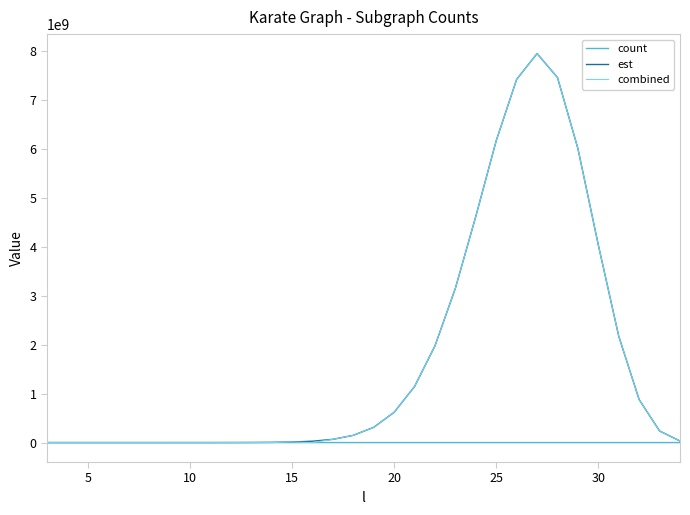

What is the maximum value shown in the chart?

7941404661.6